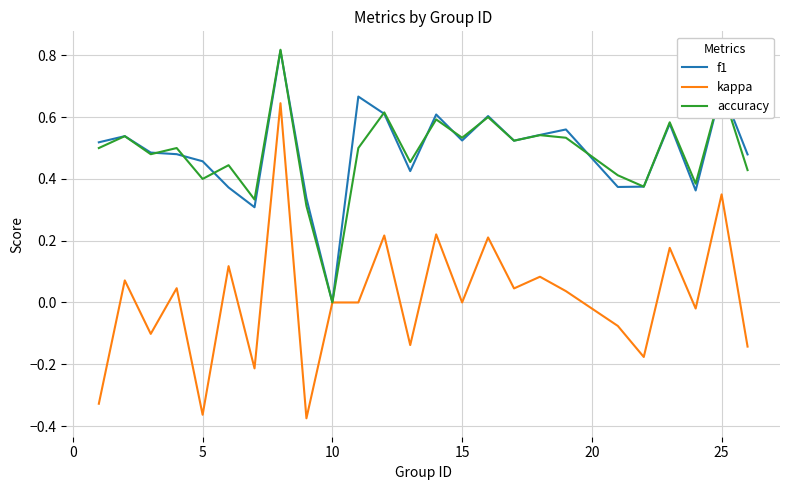

Which series has the widest spread of values?

kappa